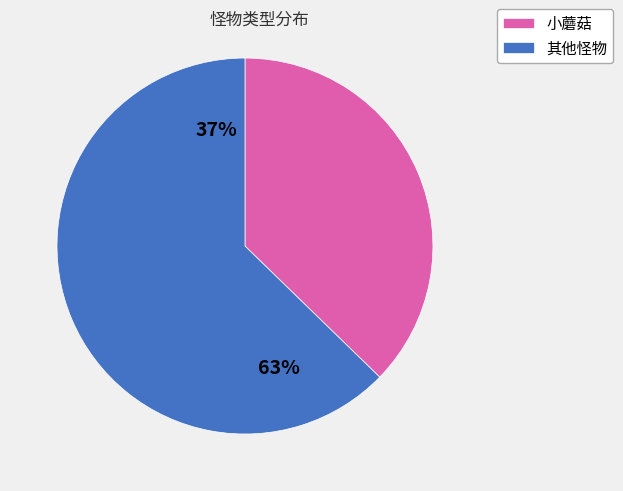

The 小蘑菇 slice represents 30% of the pie. True or false?

False